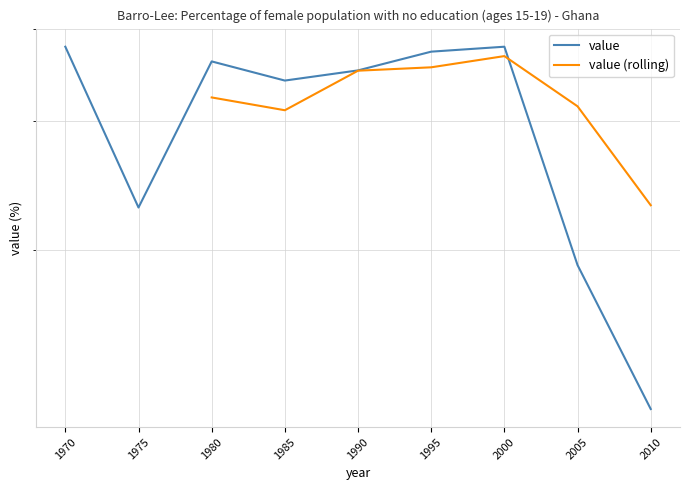

Which label corresponds to the largest value in the chart?

1970